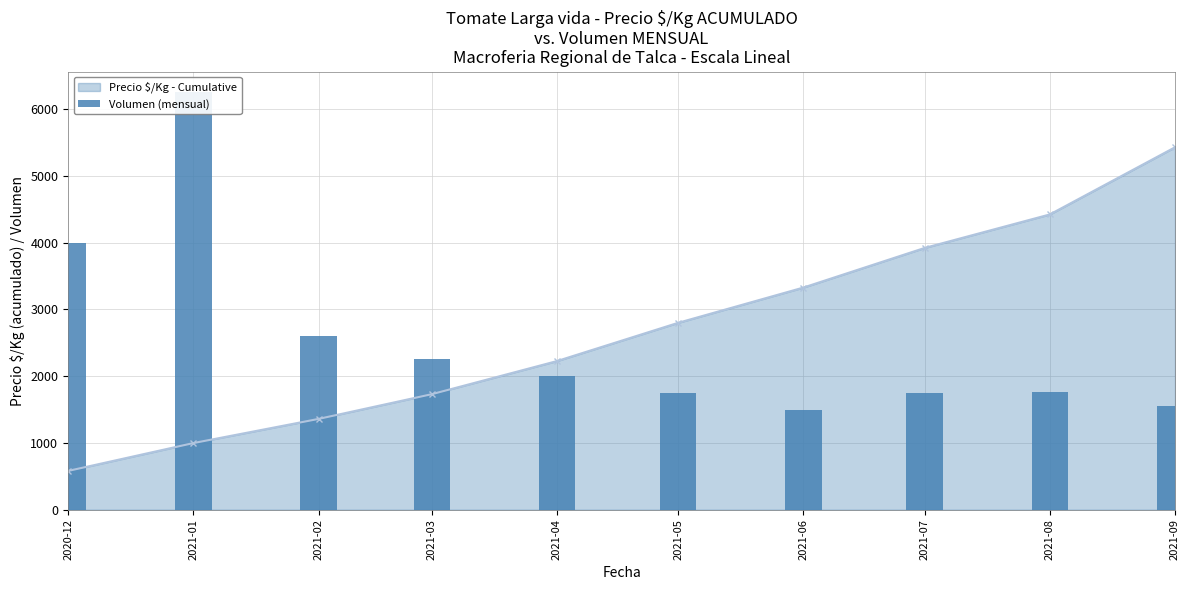

List the labels in order of value, smallest first.

2021-06, 2021-09, 2021-05, 2021-07, 2021-08, 2021-04, 2021-03, 2021-02, 2020-12, 2021-01